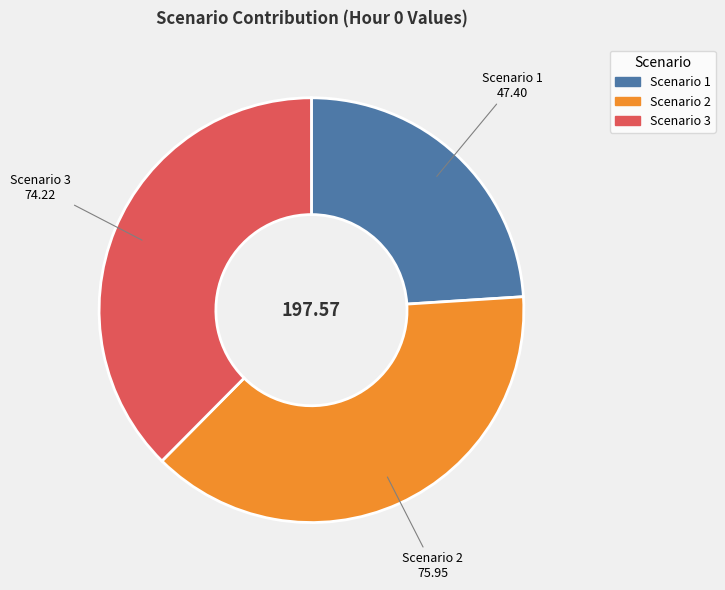

Approximately how many times larger is the value at Scenario 1 compared to Scenario 3?

0.6